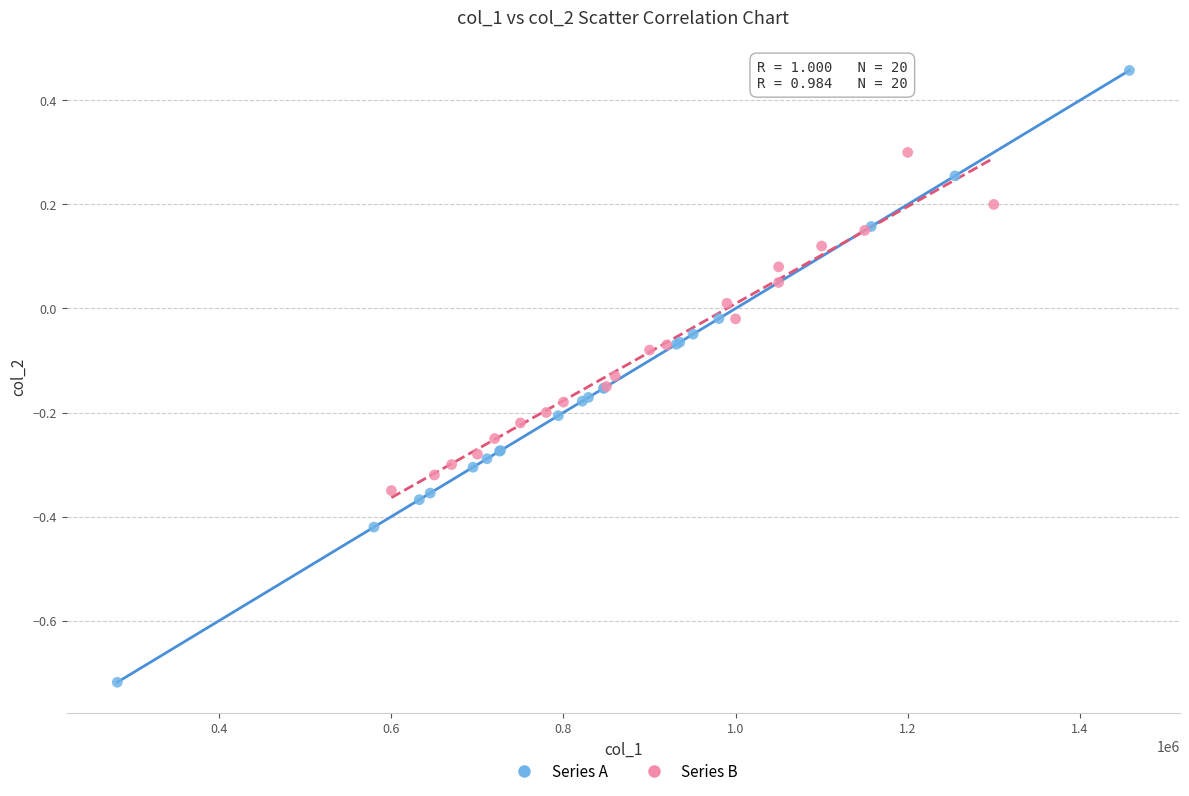

What are all the series names shown in the legend?

Series A, Series B